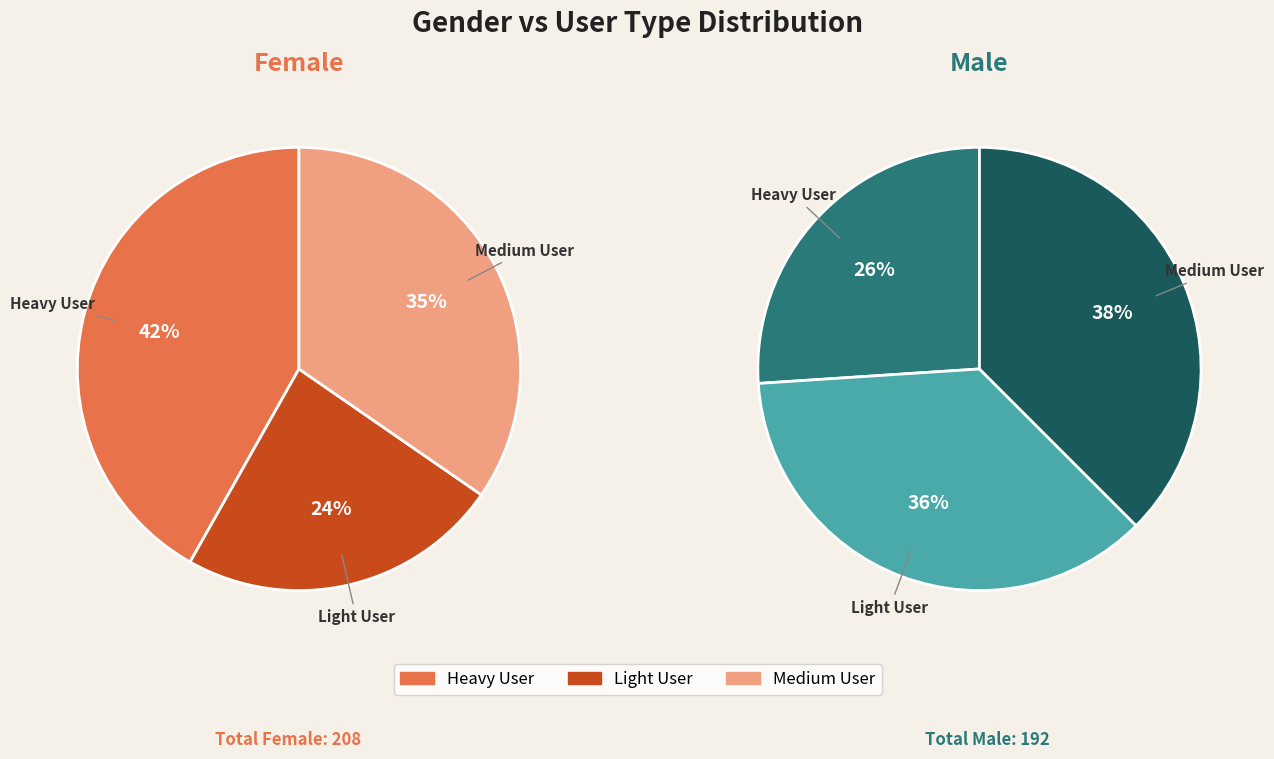

Between Medium User and Heavy User, which is larger?

Heavy User